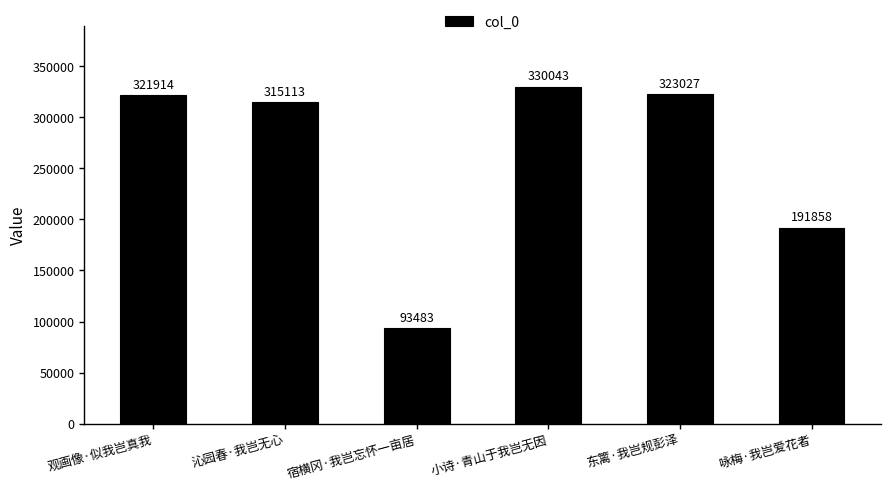

Is it true that the value at 咏梅·我岂爱花者 is 78077?

False